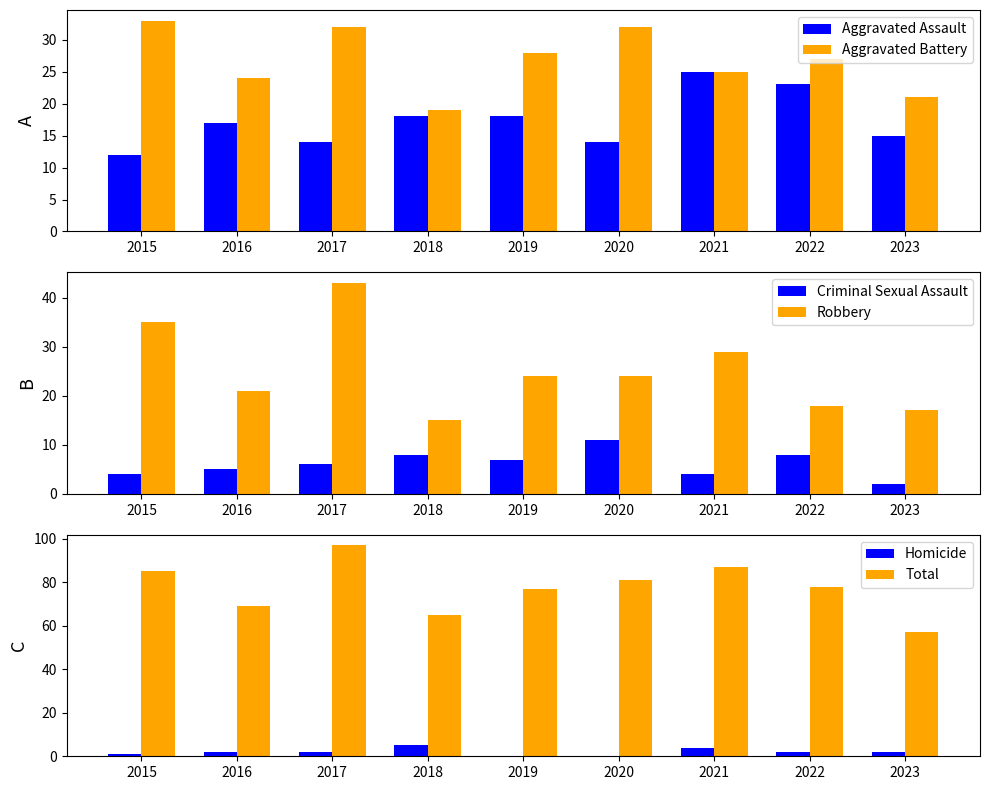

Between 2016 and 2020, which series saw the biggest shift?

Total